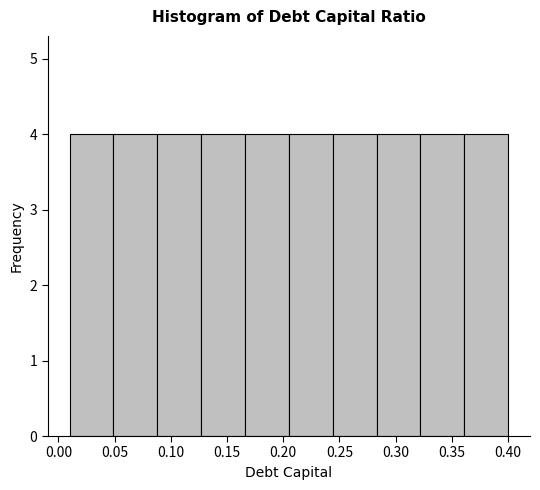

What is the height of the bar covering 0.166 to 0.205 on the x-axis? Neither the bar edges nor the heights are printed on the chart, so give them approximately, as read against the axes.

4